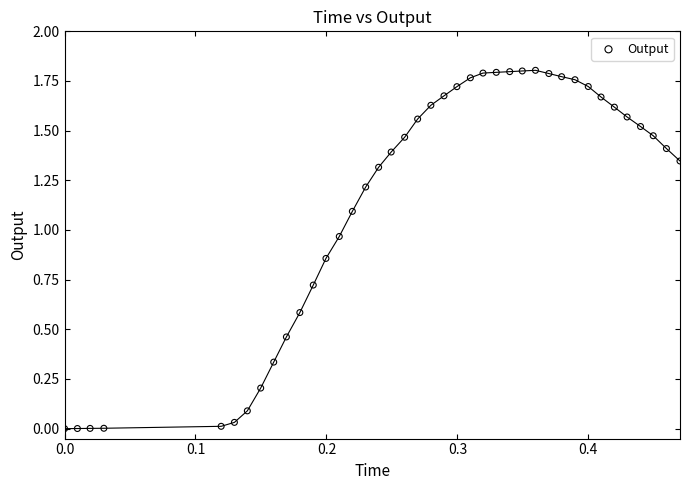

How many data points are displayed?

40